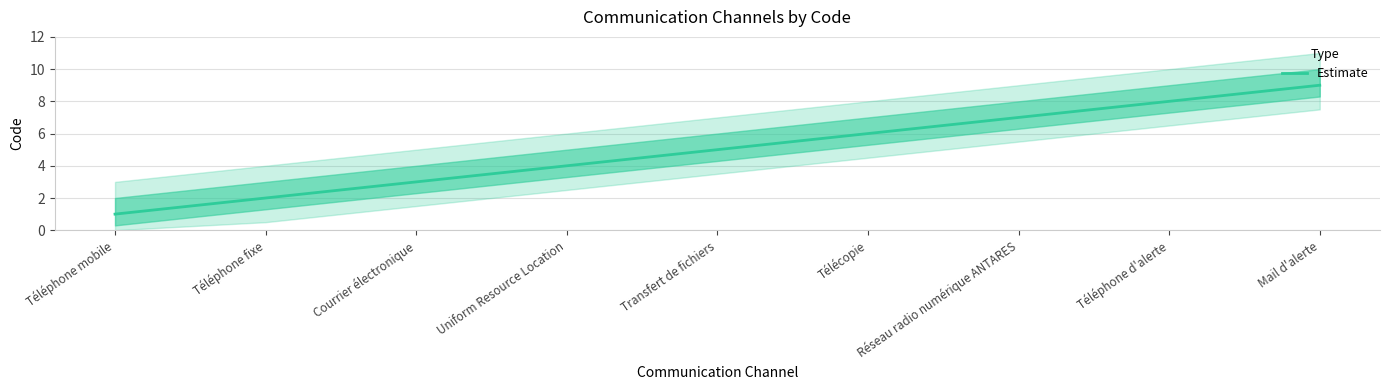

Reading left to right, extract all data points from this chart.

Téléphone mobile=1	Téléphone fixe=2	Courrier électronique=3	Uniform Resource Location=4	Transfert de fichiers=5	Télécopie=6	Réseau radio numérique ANTARES=7	Téléphone d'alerte=8	Mail d'alerte=9